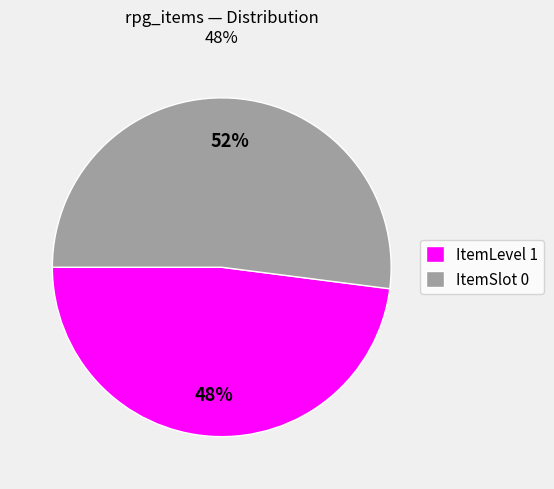

Rank the categories by value from lowest to highest.

ItemLevel 1, ItemSlot 0